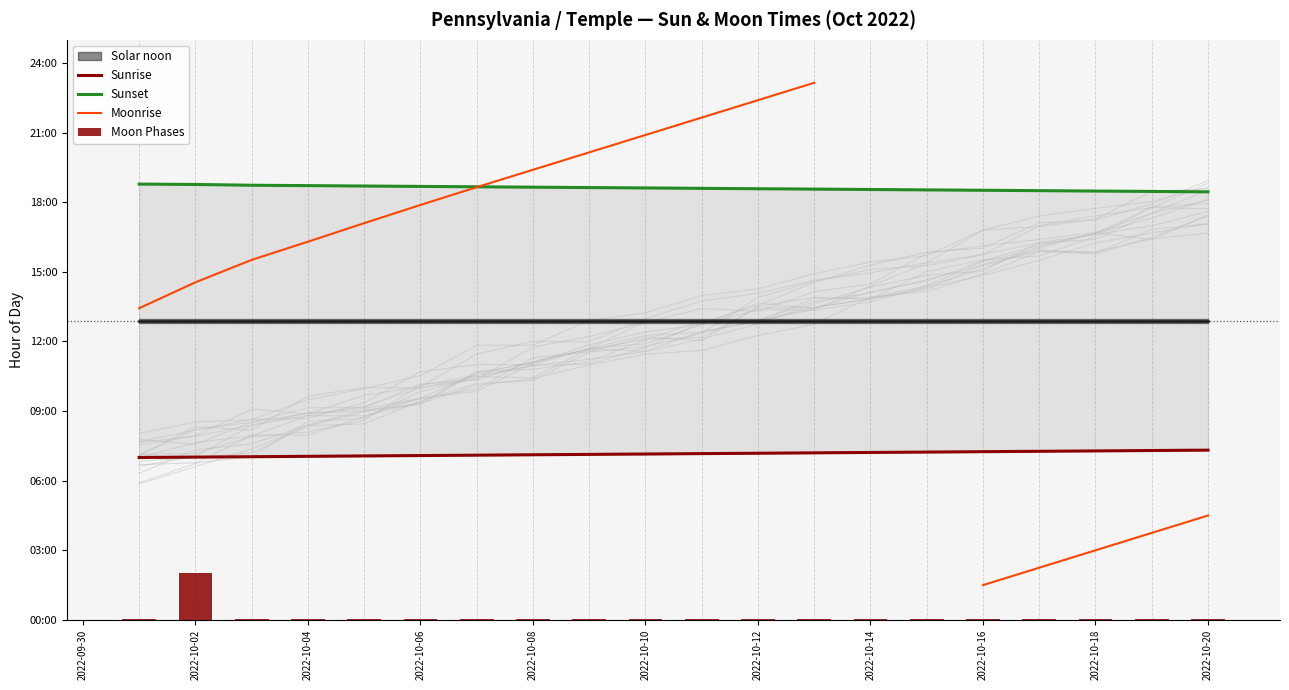

The Sunrise series shows 1.5 at 2022-10-08. True or false?

False